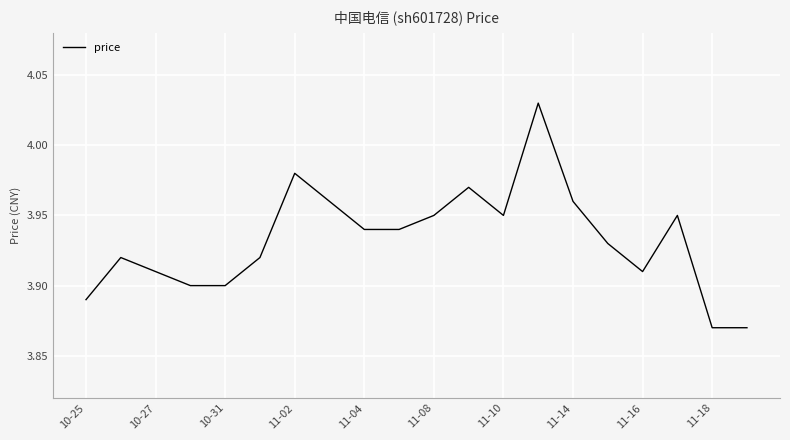

Which has a higher value, 11-04 or 10-31?

11-04